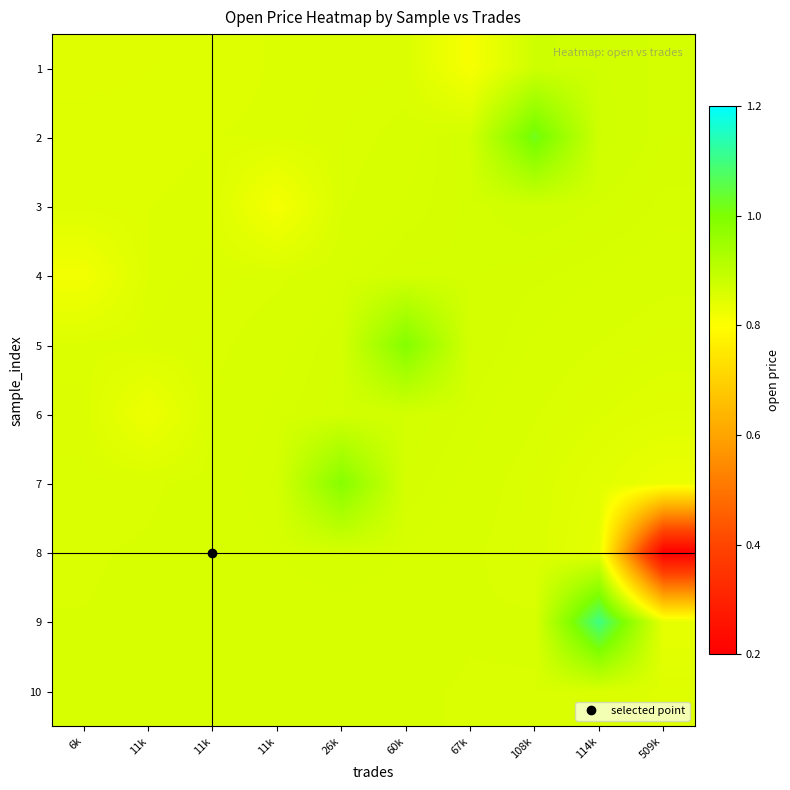

At how many categories does at least one series exceed 0?

10